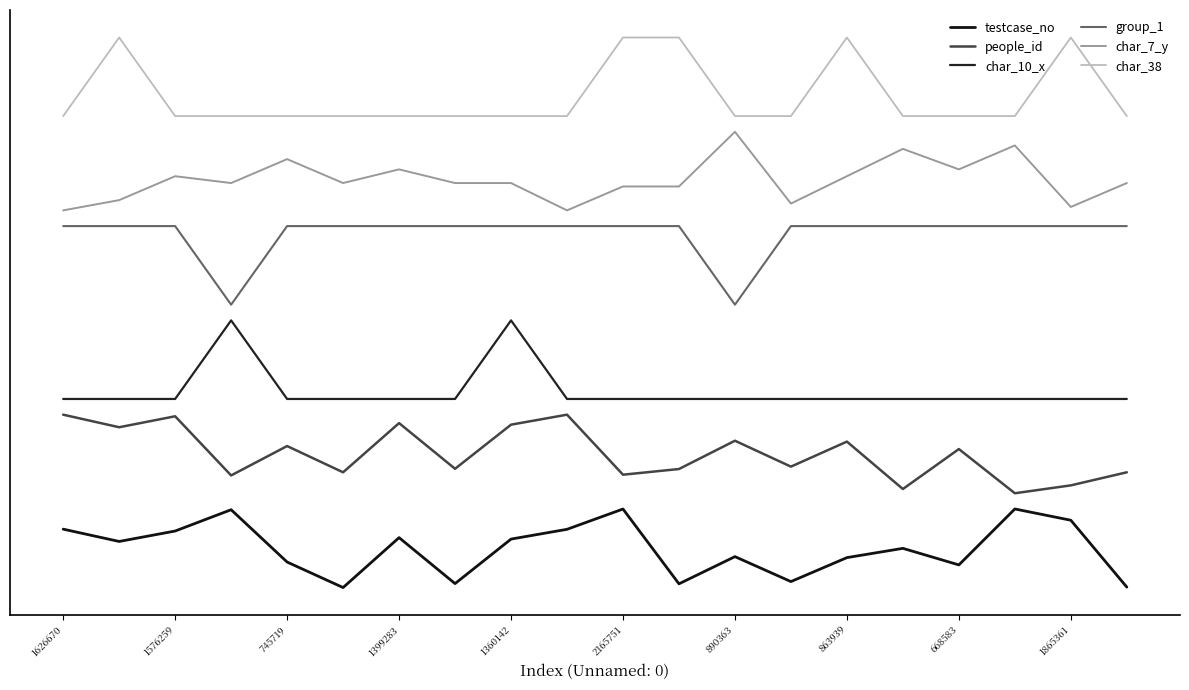

Does the chart display data point markers on the line(s)?

No